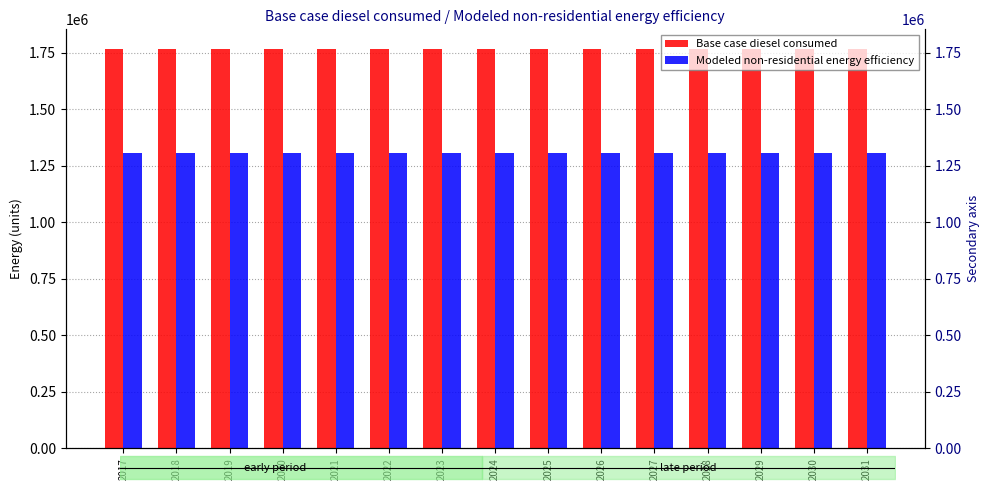

List the series in order of their peak value, highest first.

Base case diesel consumed, Modeled non-residential energy efficiency